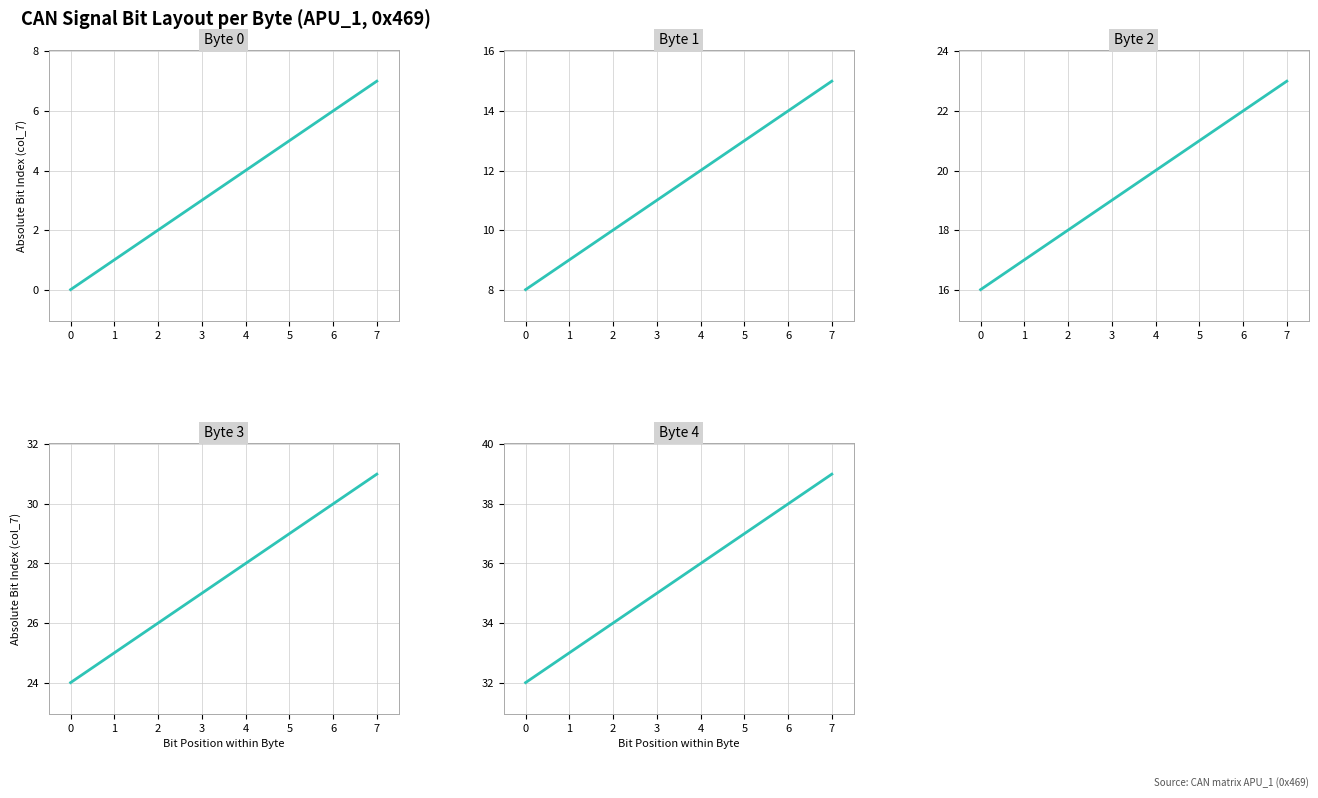

Is the value of Byte 1 at 7 greater than the value of Byte 0 at 4?

Yes